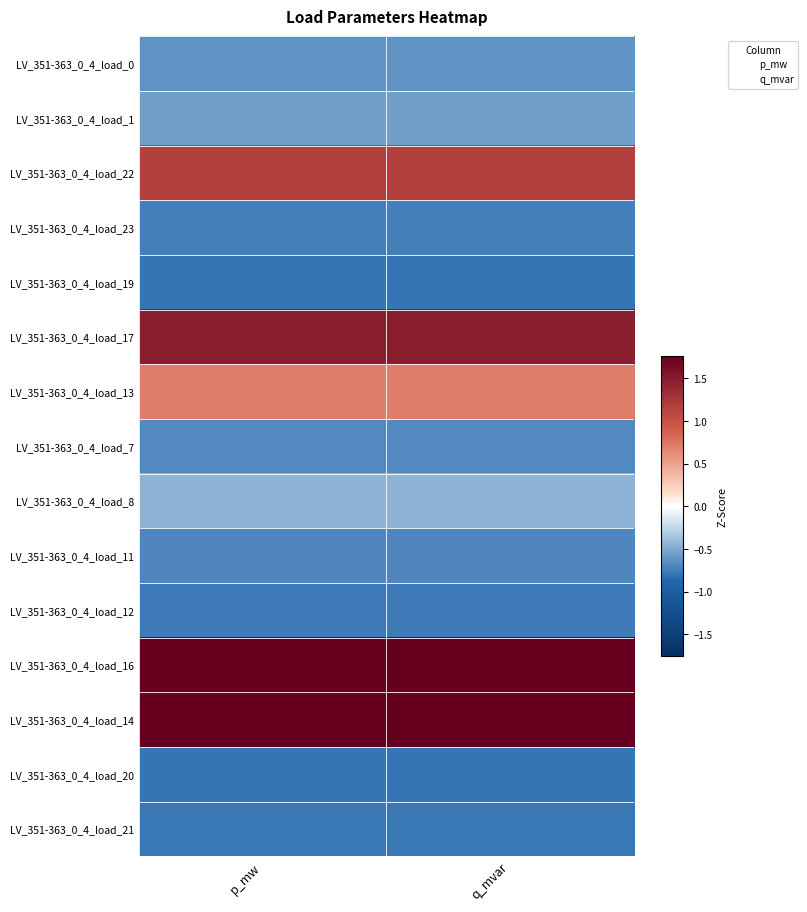

Reading right to left, list all the values displayed in this chart.

LV_351-363_0_4_load_0: q_mvar=-0.6	p_mw=-0.6
LV_351-363_0_4_load_1: q_mvar=-0.6	p_mw=-0.6
LV_351-363_0_4_load_22: q_mvar=1.2	p_mw=1.2
LV_351-363_0_4_load_23: q_mvar=-0.7	p_mw=-0.7
LV_351-363_0_4_load_19: q_mvar=-0.8	p_mw=-0.8
LV_351-363_0_4_load_17: q_mvar=1.5	p_mw=1.5
LV_351-363_0_4_load_13: q_mvar=0.7	p_mw=0.7
LV_351-363_0_4_load_7: q_mvar=-0.7	p_mw=-0.7
LV_351-363_0_4_load_8: q_mvar=-0.4	p_mw=-0.4
LV_351-363_0_4_load_11: q_mvar=-0.7	p_mw=-0.7
LV_351-363_0_4_load_12: q_mvar=-0.8	p_mw=-0.8
LV_351-363_0_4_load_16: q_mvar=1.8	p_mw=1.8
LV_351-363_0_4_load_14: q_mvar=1.8	p_mw=1.8
LV_351-363_0_4_load_20: q_mvar=-0.8	p_mw=-0.8
LV_351-363_0_4_load_21: q_mvar=-0.8	p_mw=-0.8